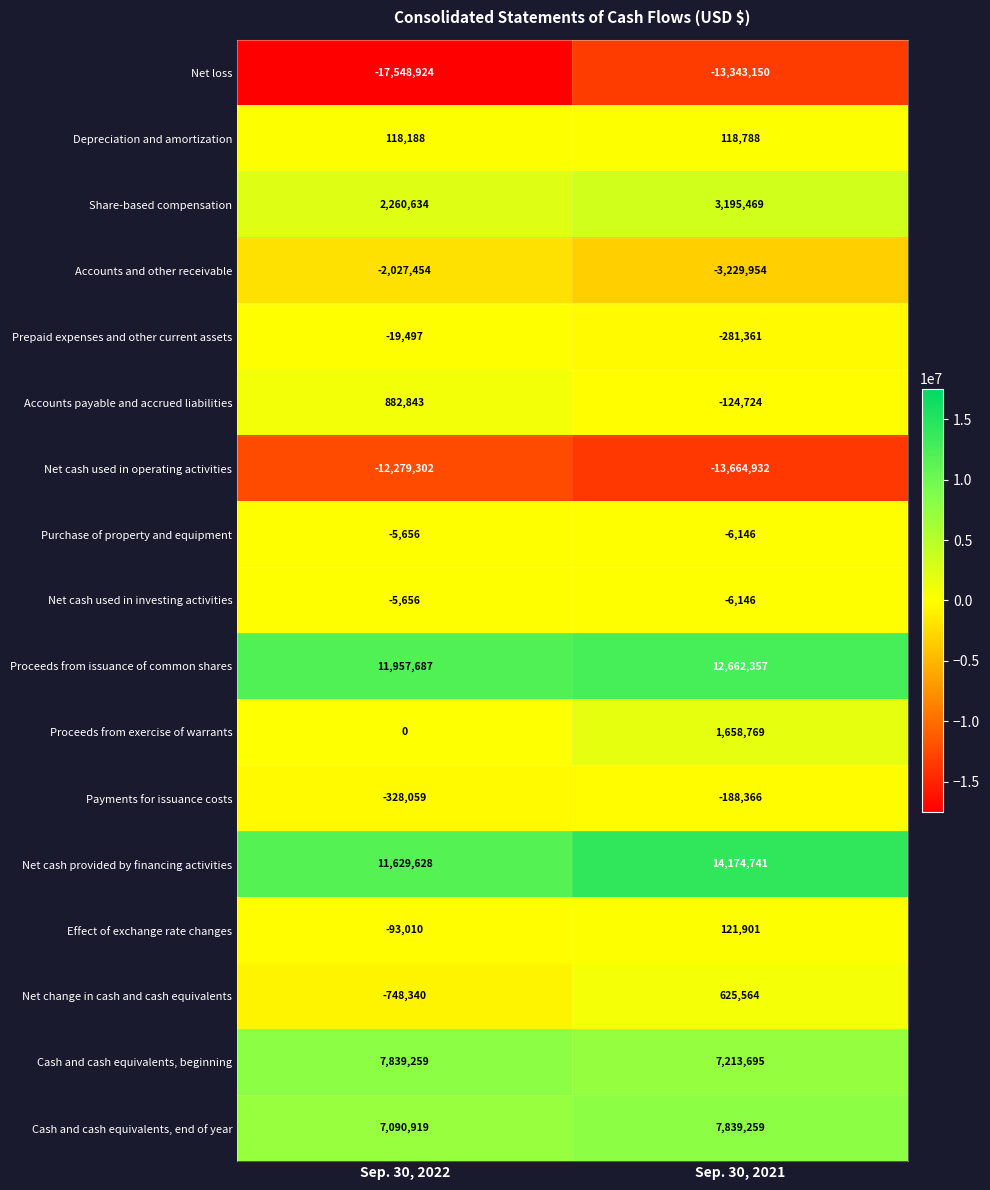

Which series has the widest spread of values?

Net loss